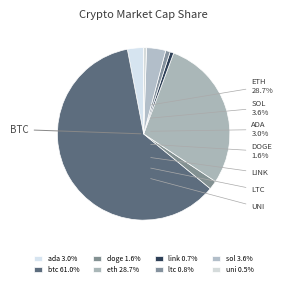

What percentage is NOT represented by btc?

39.0%